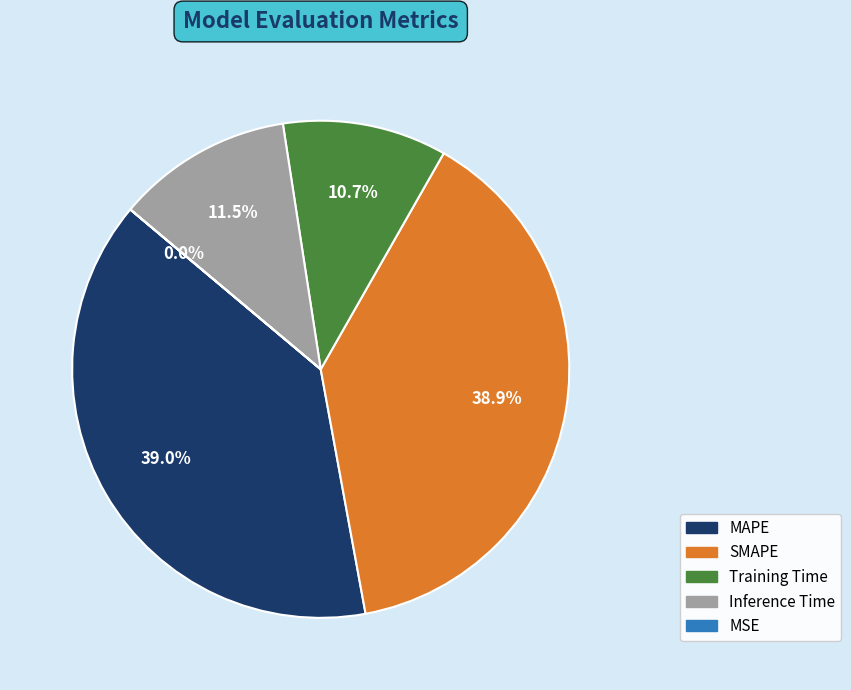

Is Inference Time the majority of the pie?

No